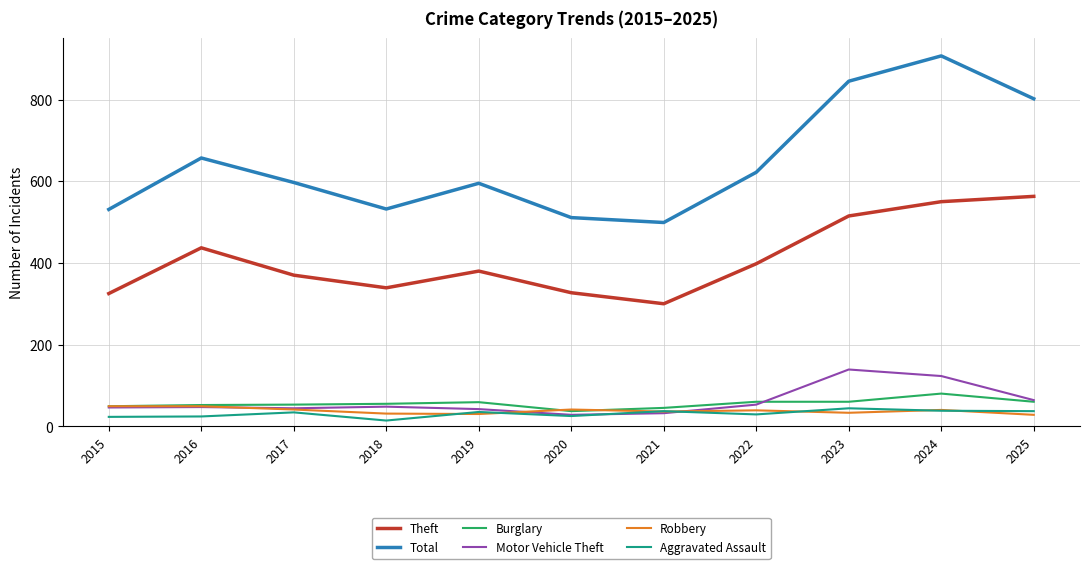

What is the spread (max minus min) of values at 2024?

869